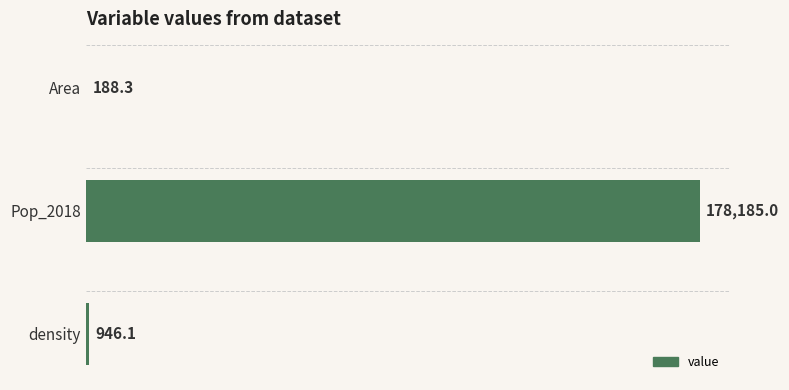

What is the sum of all values?

179319.4